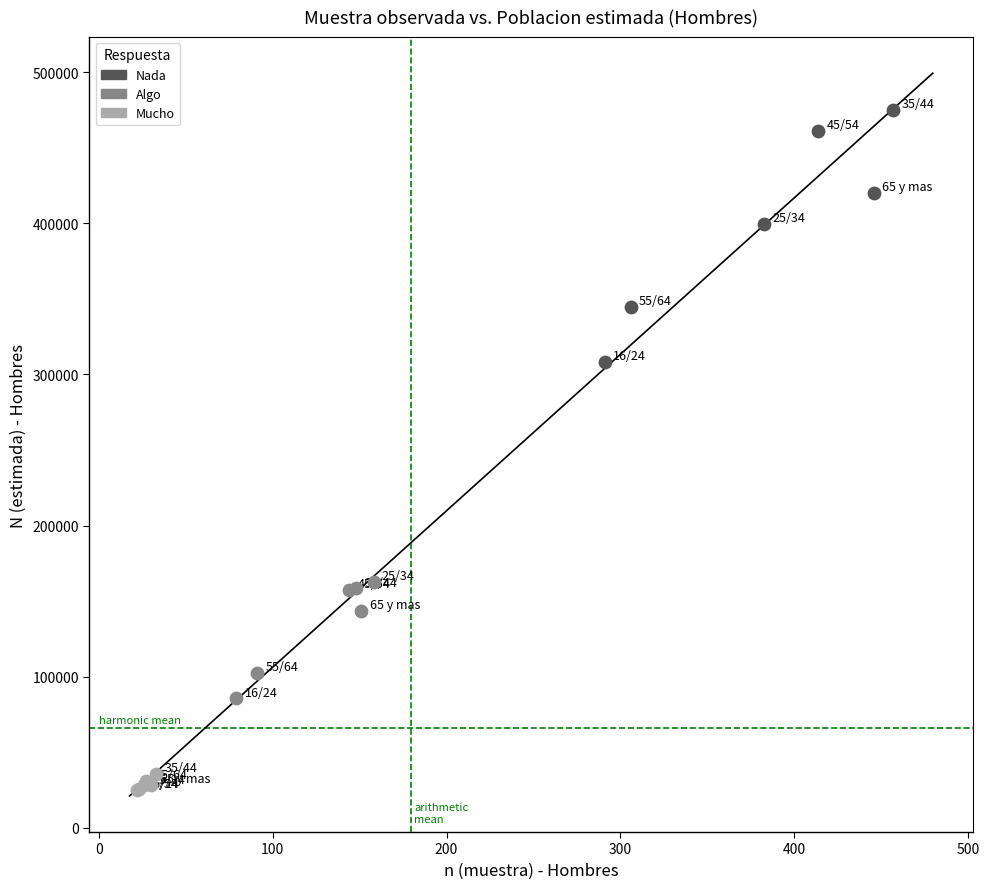

Which series contains the highest Y value?

Nada